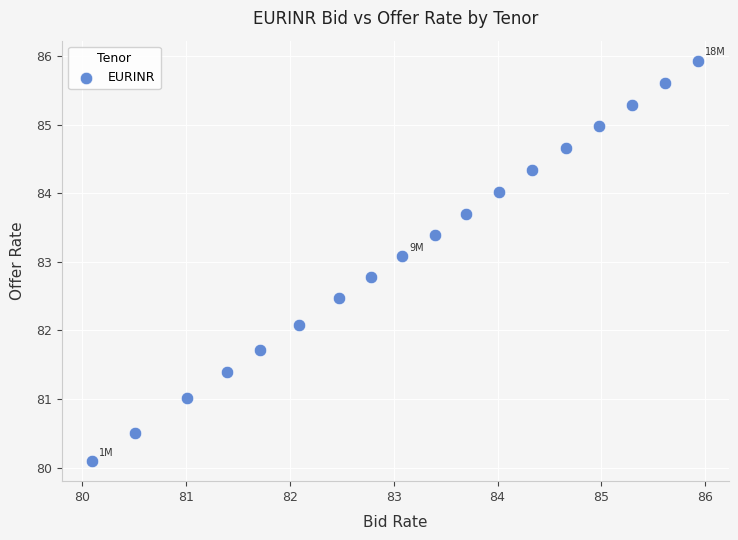

What Y value in the scatter plot is closest to 83?

83.1